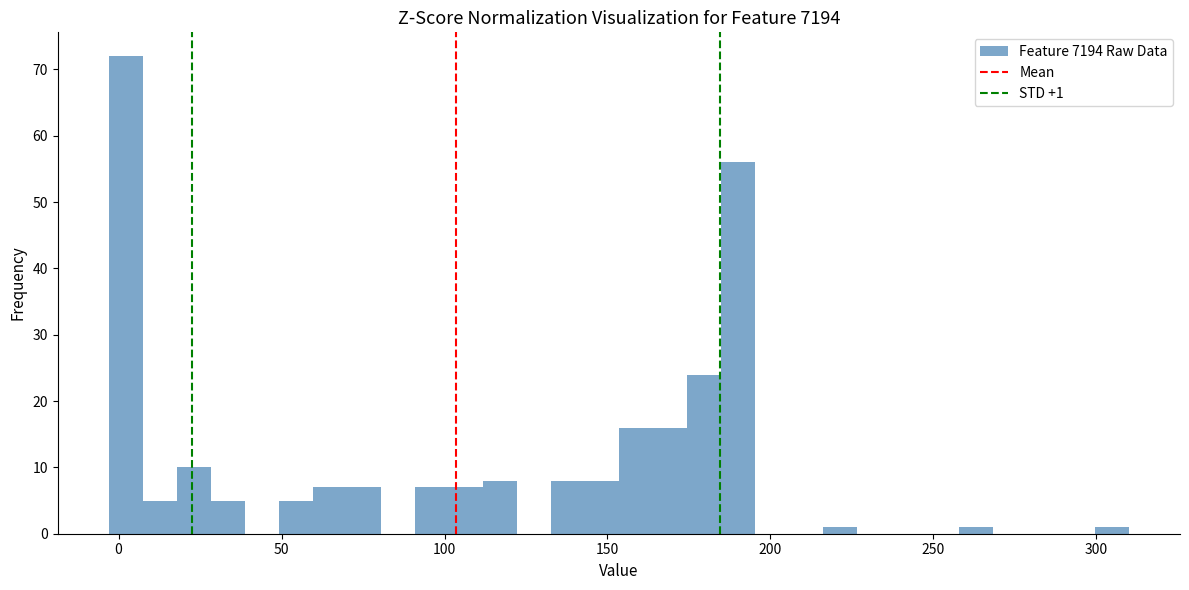

Around what value on the x-axis is the tallest bar? Give the approximate position of its centre, as read against the axis.

0